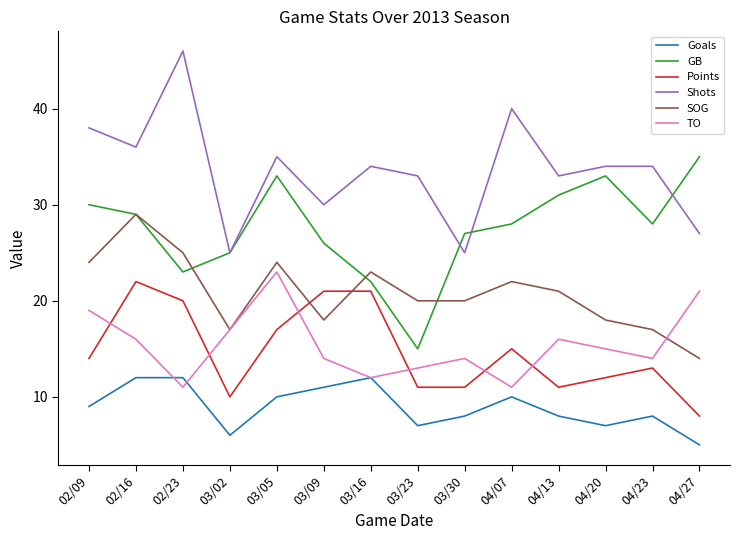

Reading left to right, what are all the values shown in this chart?

Goals: 02/09=9	02/16=12	02/23=12	03/02=6	03/05=10	03/09=11	03/16=12	03/23=7	03/30=8	04/07=10	04/13=8	04/20=7	04/23=8	04/27=5
GB: 02/09=30	02/16=29	02/23=23	03/02=25	03/05=33	03/09=26	03/16=22	03/23=15	03/30=27	04/07=28	04/13=31	04/20=33	04/23=28	04/27=35
Points: 02/09=14	02/16=22	02/23=20	03/02=10	03/05=17	03/09=21	03/16=21	03/23=11	03/30=11	04/07=15	04/13=11	04/20=12	04/23=13	04/27=8
Shots: 02/09=38	02/16=36	02/23=46	03/02=25	03/05=35	03/09=30	03/16=34	03/23=33	03/30=25	04/07=40	04/13=33	04/20=34	04/23=34	04/27=27
SOG: 02/09=24	02/16=29	02/23=25	03/02=17	03/05=24	03/09=18	03/16=23	03/23=20	03/30=20	04/07=22	04/13=21	04/20=18	04/23=17	04/27=14
TO: 02/09=19	02/16=16	02/23=11	03/02=17	03/05=23	03/09=14	03/16=12	03/23=13	03/30=14	04/07=11	04/13=16	04/20=15	04/23=14	04/27=21